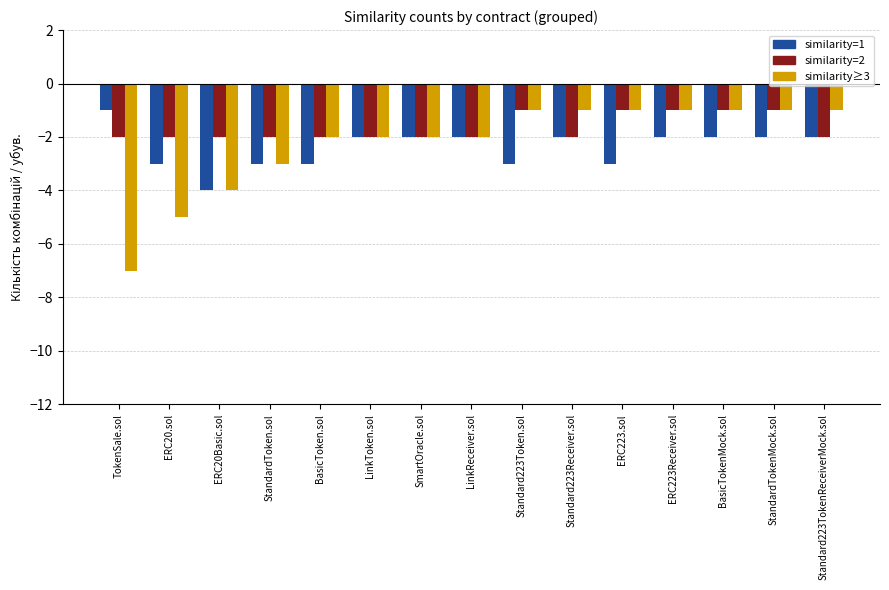

What is the smallest value displayed?

-7